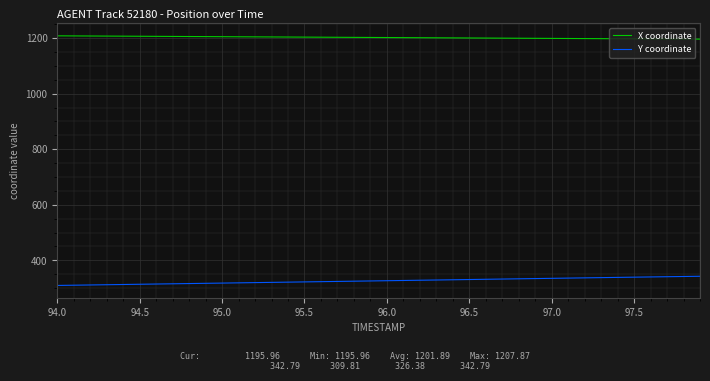

Rank the series by their average value, from highest to lowest.

X coordinate, Y coordinate